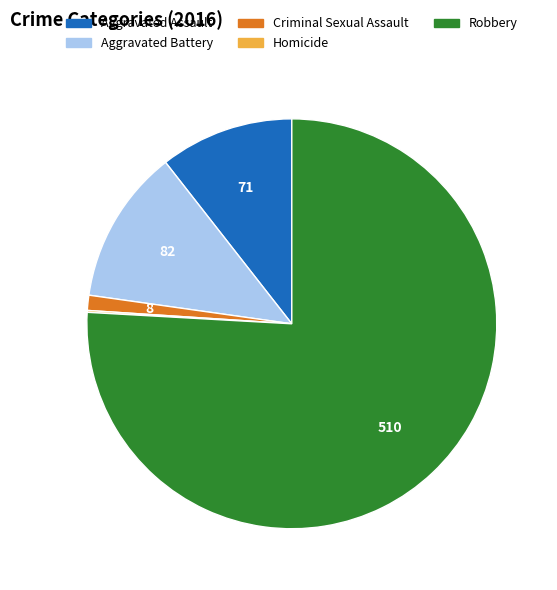

What is the majority slice?

Robbery